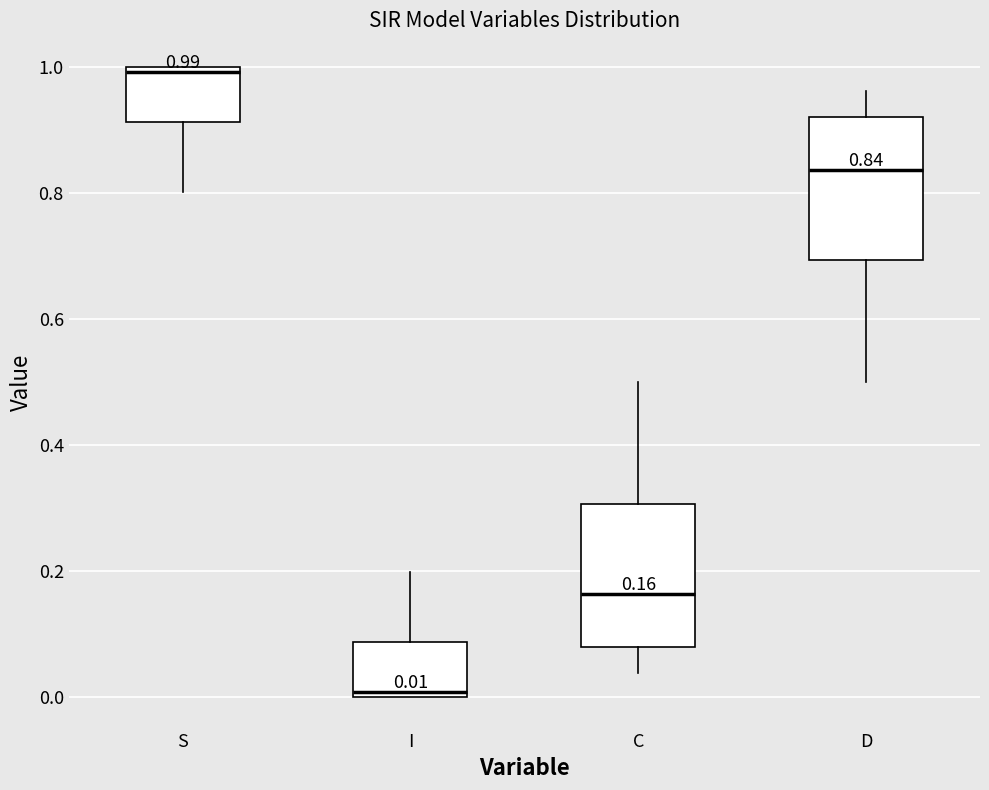

Which box's median line is the lowest?

I